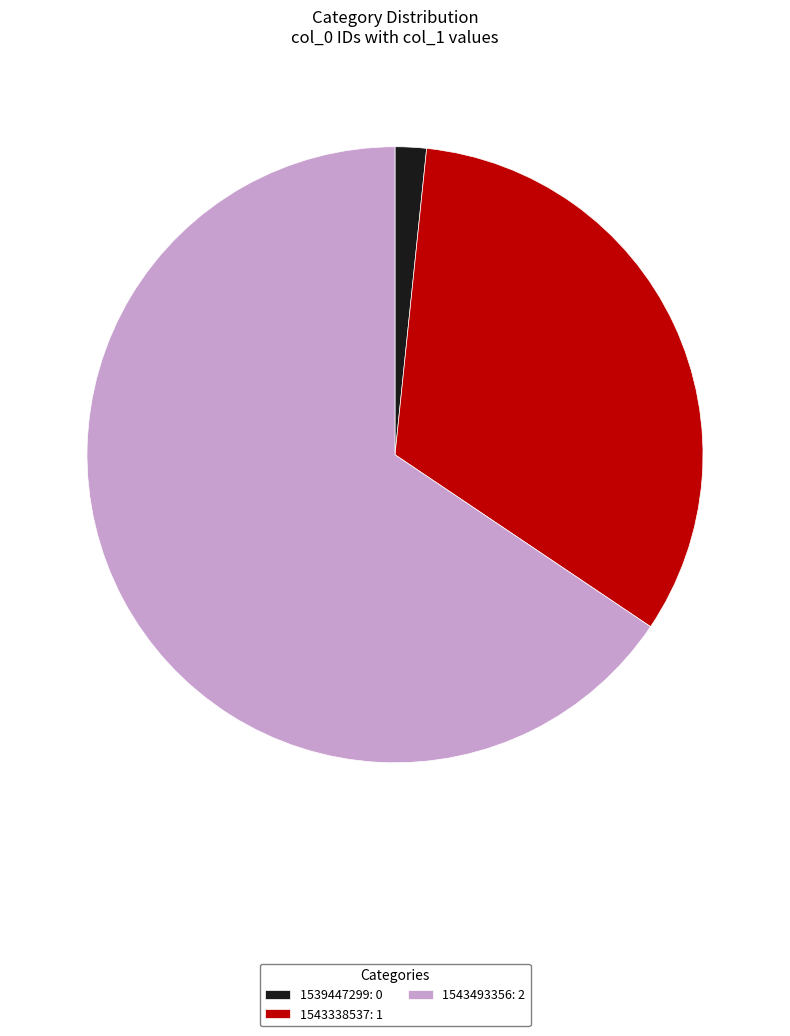

Combined, do 1543338537: 1 and 1539447299: 0 account for over 50%?

No